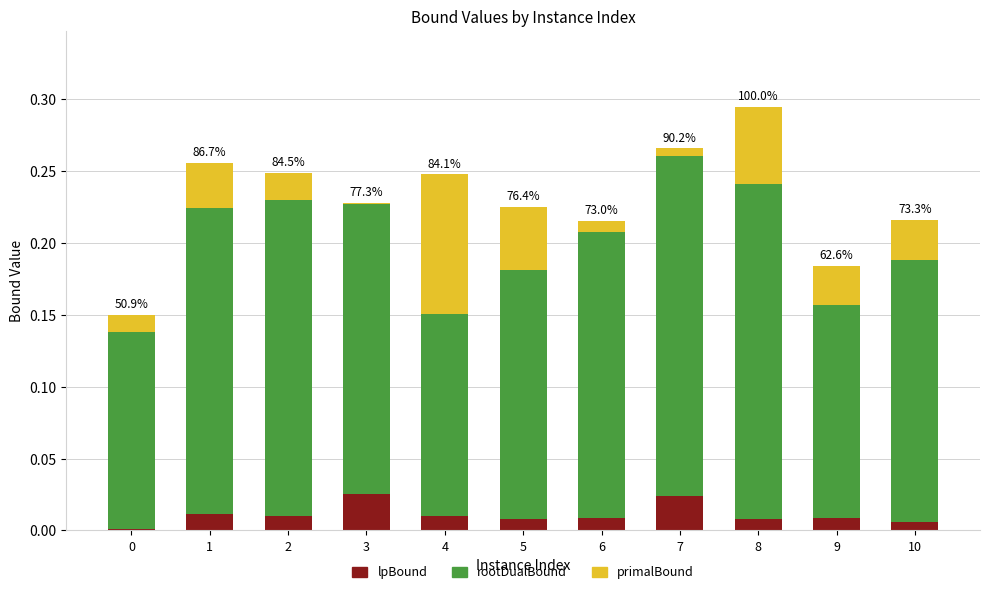

At which category is the sum across all series the highest?

8